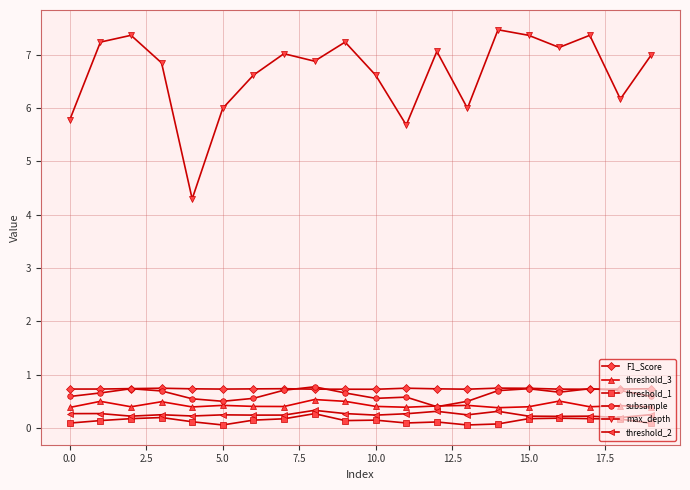

True or false: max_depth and subsample intersect in this chart.

False